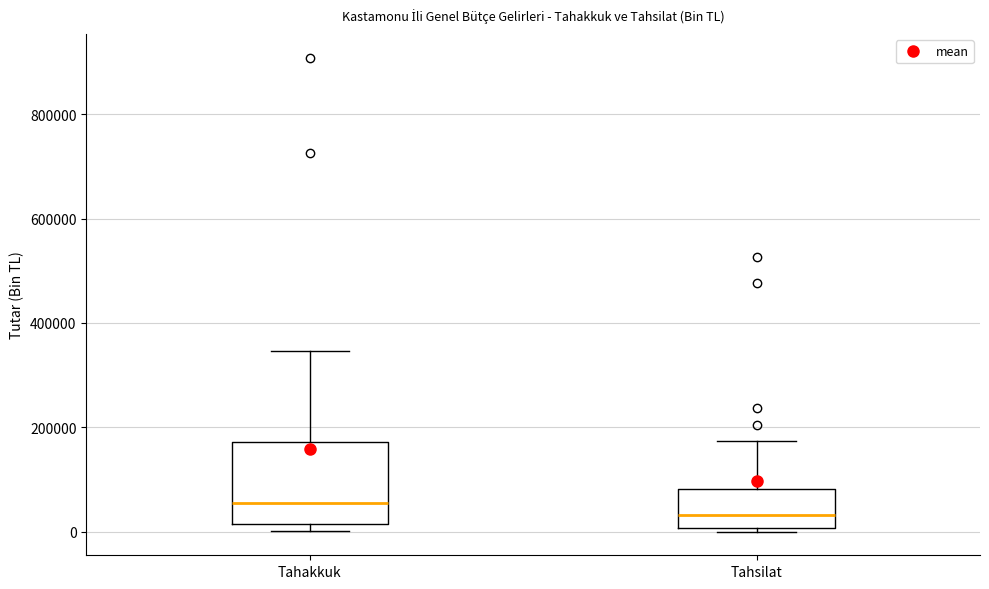

Comparing the boxes themselves (not the whiskers), which one is the tallest?

Tahakkuk